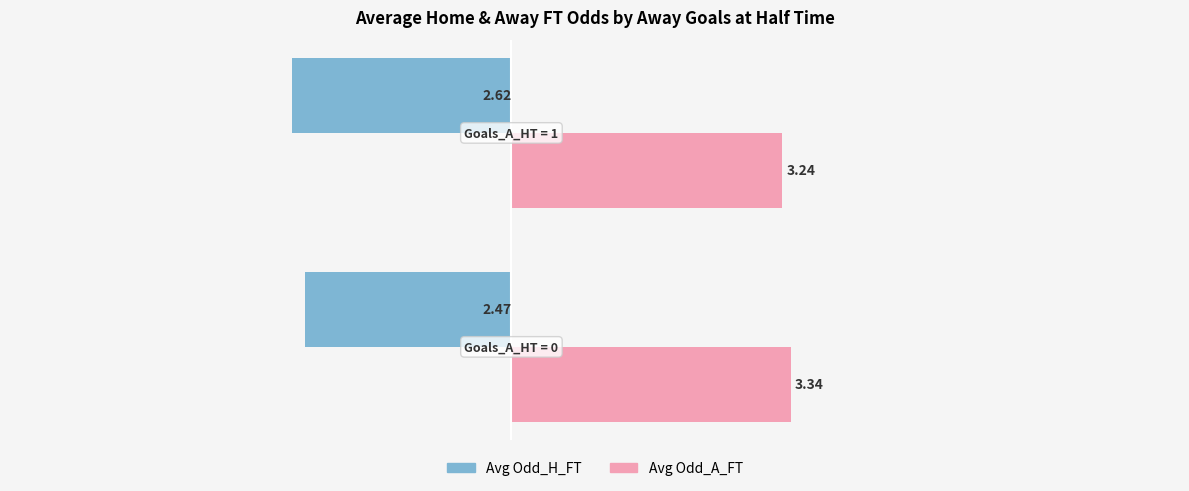

What is the sum of all Avg Odd_A_FT values?

6.6